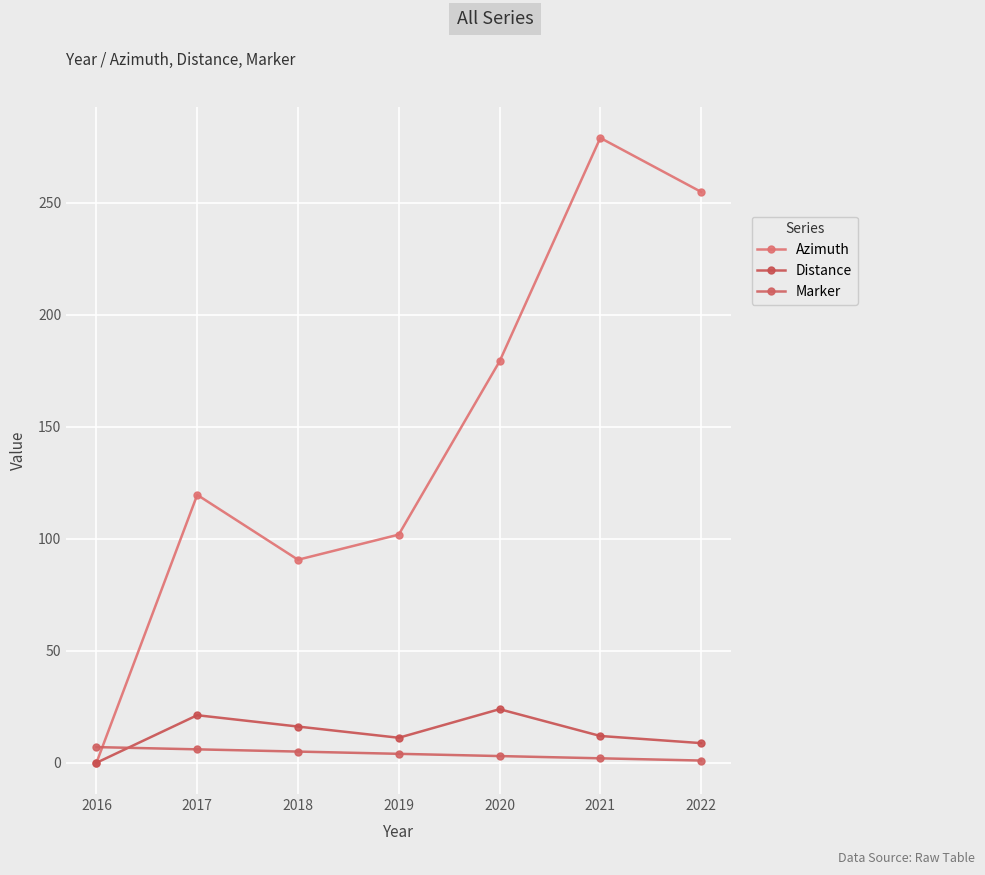

What is the sum of the Azimuth values at 2017 and 2021?

398.5